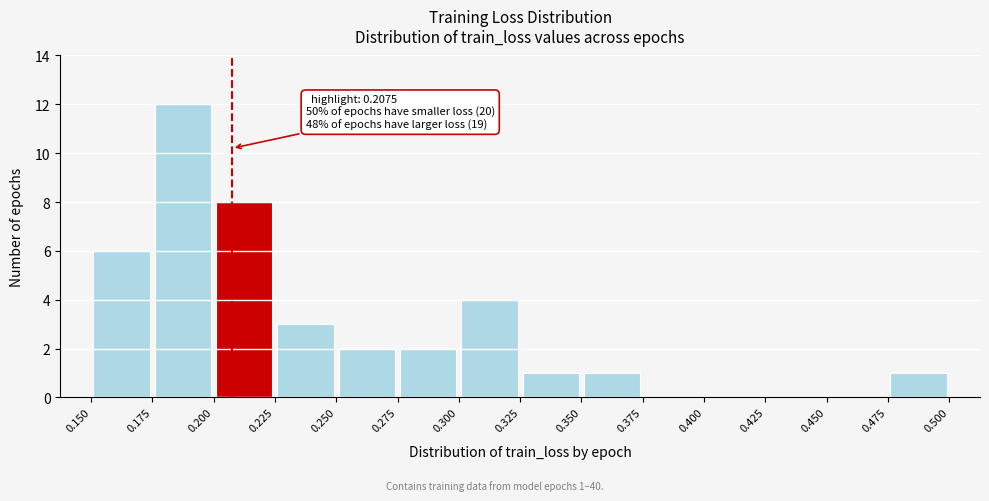

Over which range of the x-axis is the bar tallest?

0.175 to 0.200